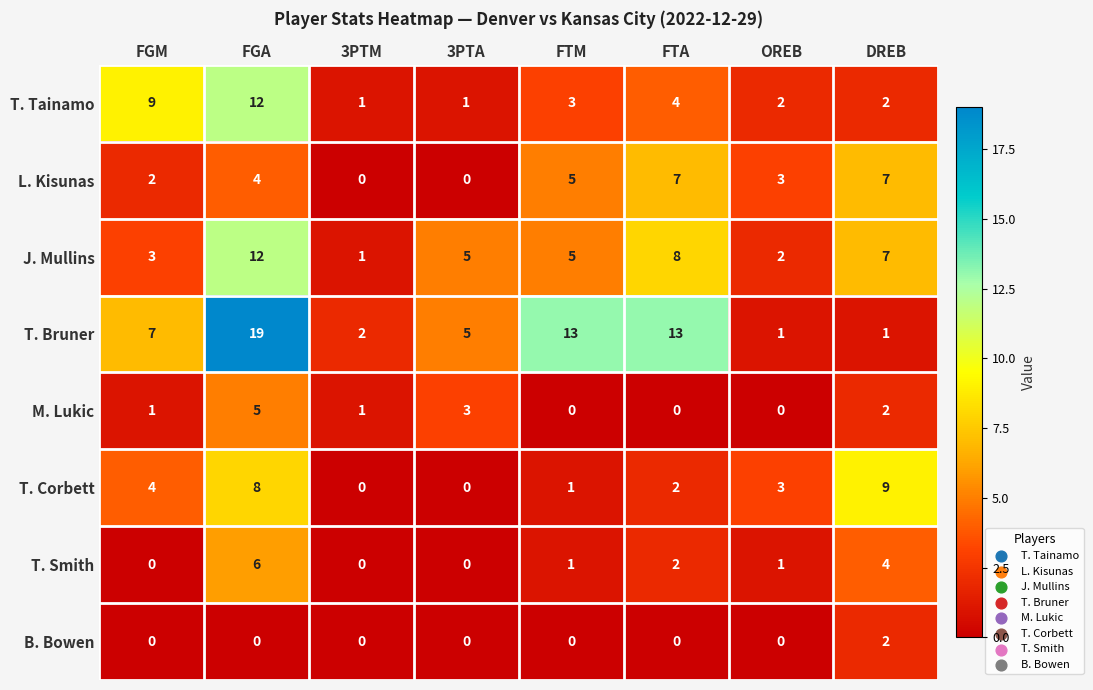

What is the highest value of the M. Lukic series?

5